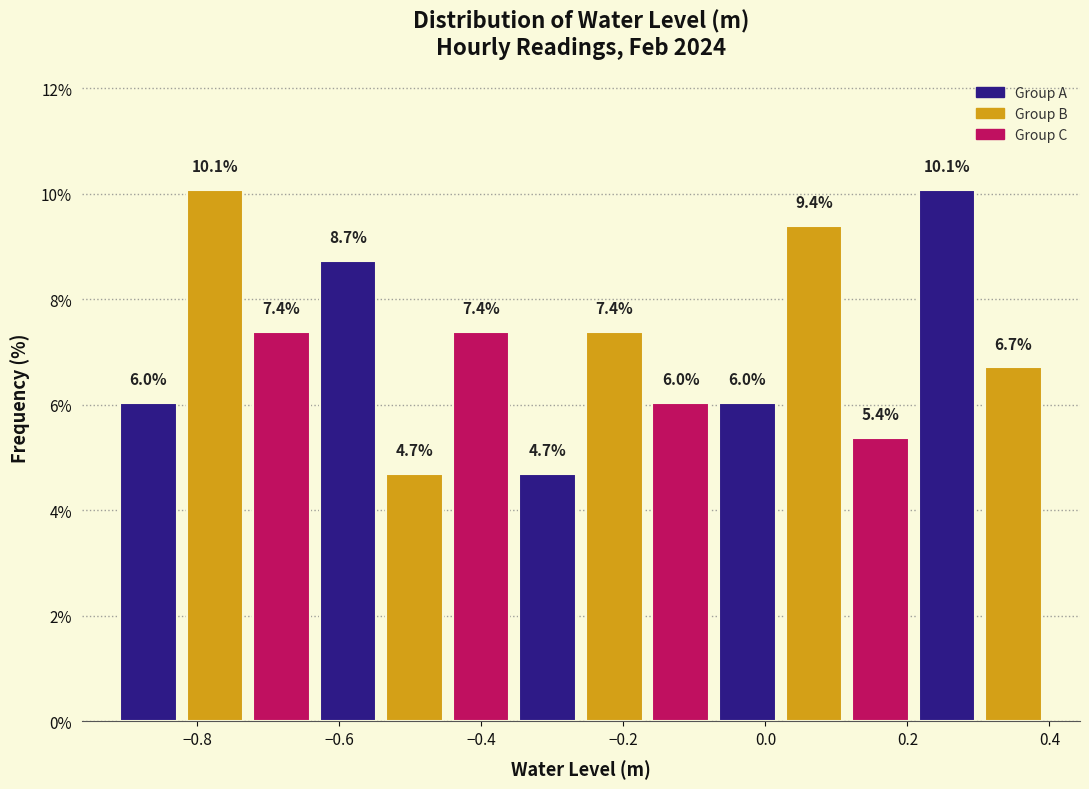

What is the height of the bar covering 0.20 to 0.30 on the x-axis? The bar edges are not printed on the chart, so give them approximately, as read against the axis.

10.1